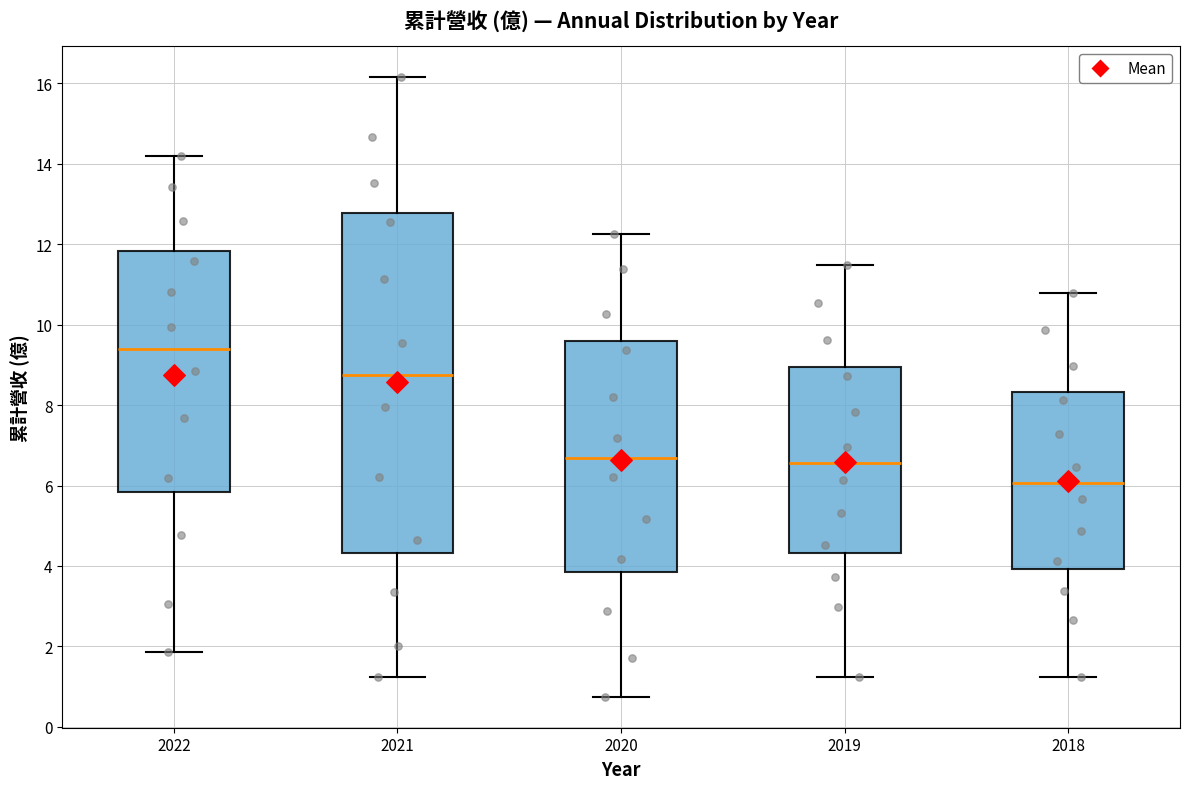

Where does the upper whisker of the box at x = 2018 end on the y-axis? The values are not printed on the chart, so give them approximately, as read against the axis.

10.8